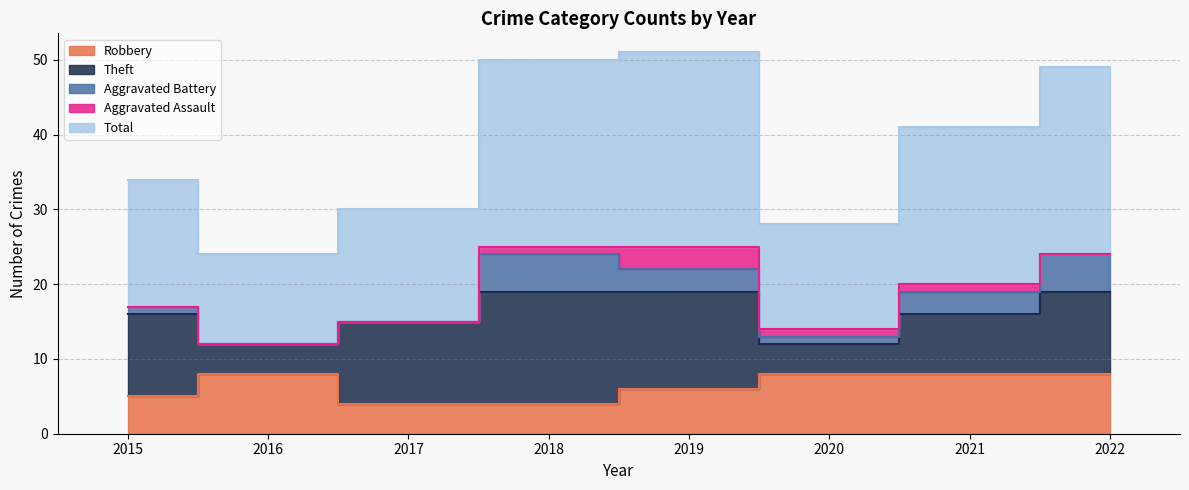

Reading left to right, list all the values displayed in this chart.

Robbery: 2015=5	2016=8	2017=4	2018=4	2019=6	2020=8	2021=8	2022=8
Theft: 2015=11	2016=4	2017=11	2018=15	2019=13	2020=4	2021=8	2022=11
Aggravated Battery: 2015=1	2016=0	2017=0	2018=5	2019=3	2020=1	2021=3	2022=5
Aggravated Assault: 2015=0	2016=0	2017=0	2018=1	2019=3	2020=1	2021=1	2022=0
Total: 2015=17	2016=12	2017=15	2018=25	2019=26	2020=14	2021=21	2022=25